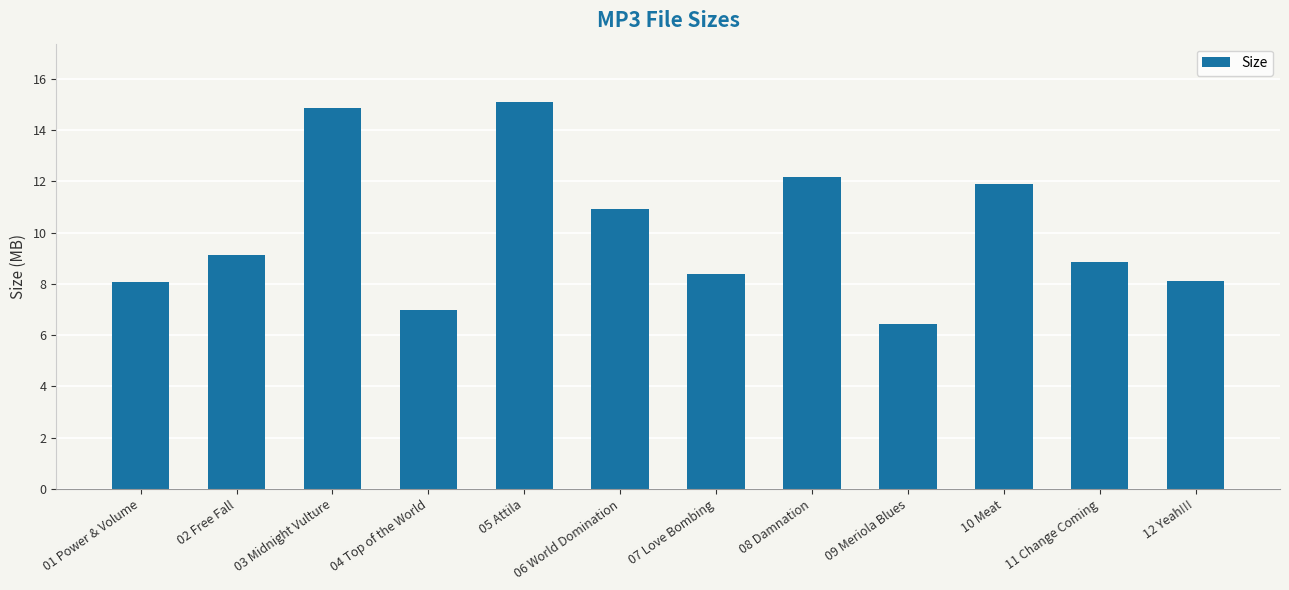

Reading right to left, what are all the values shown in this chart?

12 Yeah!!!=8.1	11 Change Coming=8.9	10 Meat=11.9	09 Meriola Blues=6.5	08 Damnation=12.2	07 Love Bombing=8.4	06 World Domination=10.9	05 Attila=15.1	04 Top of the World=7.0	03 Midnight Vulture=14.9	02 Free Fall=9.1	01 Power & Volume=8.1